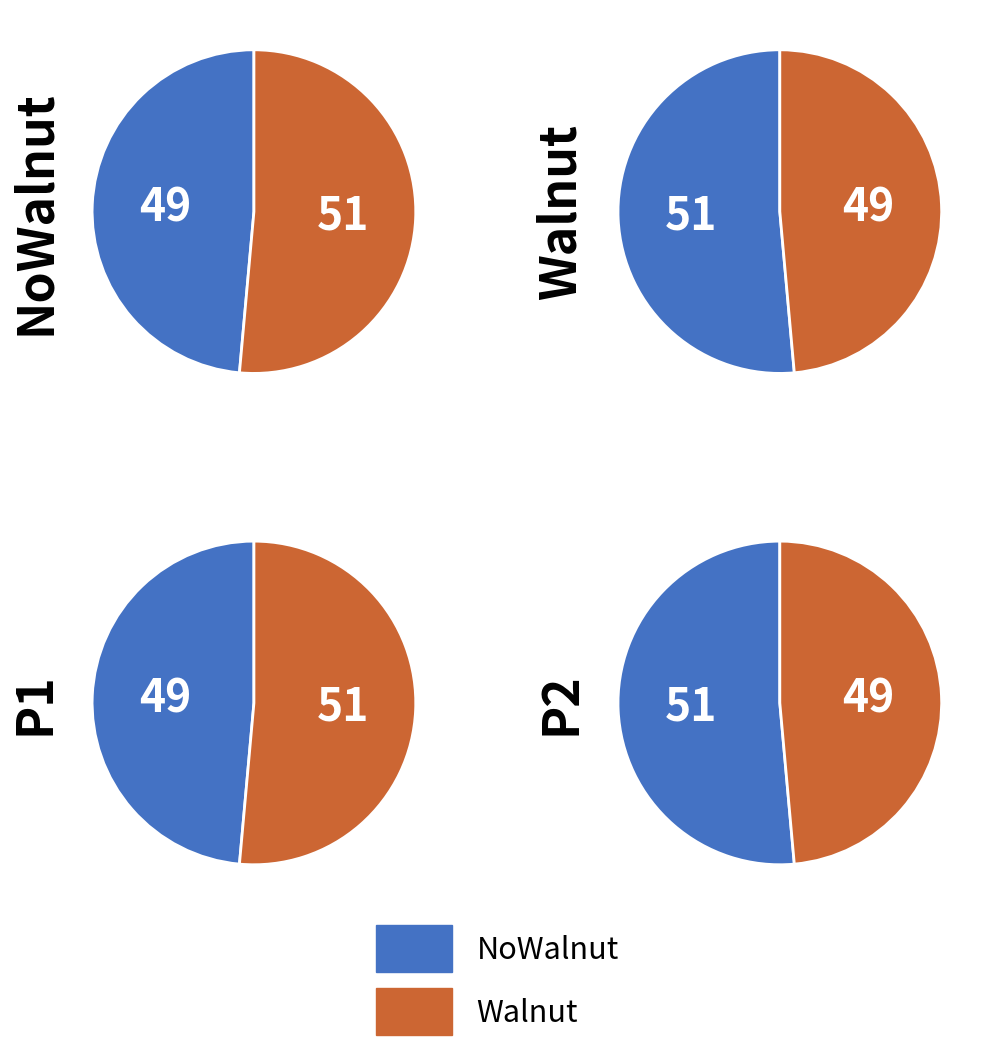

Which slice is the smallest?

Walnut